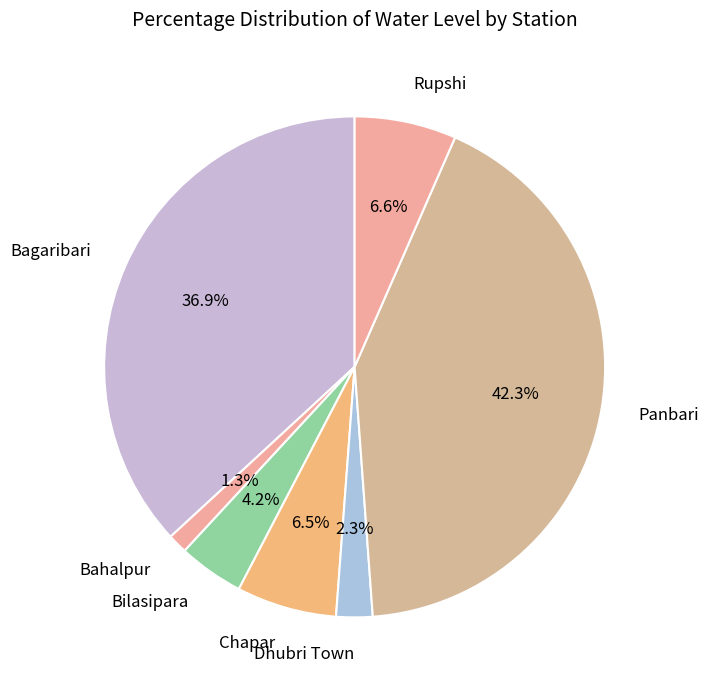

Which category has the smallest portion of the pie?

Bahalpur